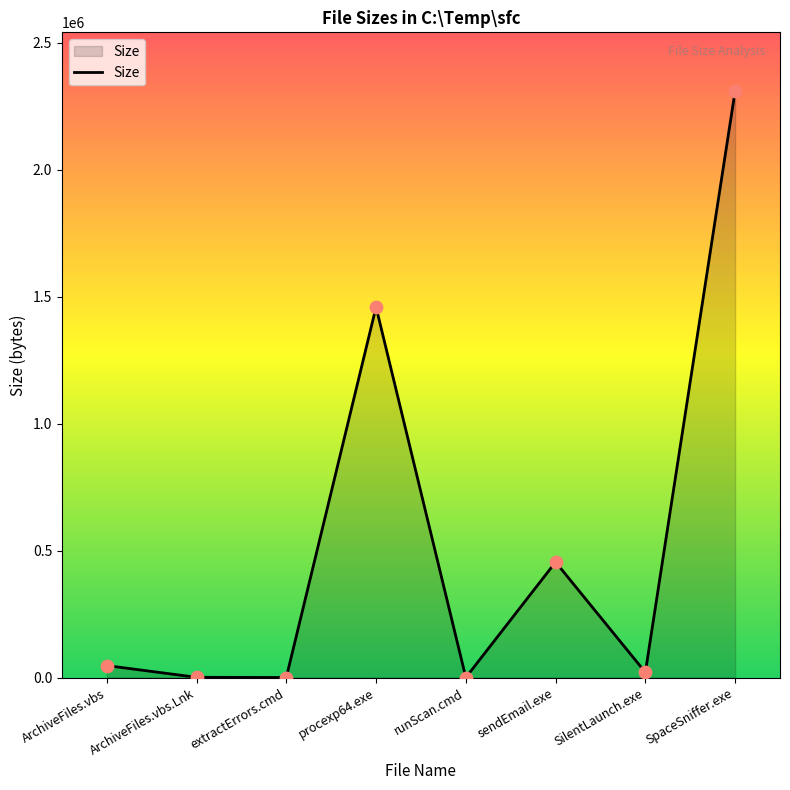

What is the change in value from SilentLaunch.exe to SpaceSniffer.exe?

+2289152